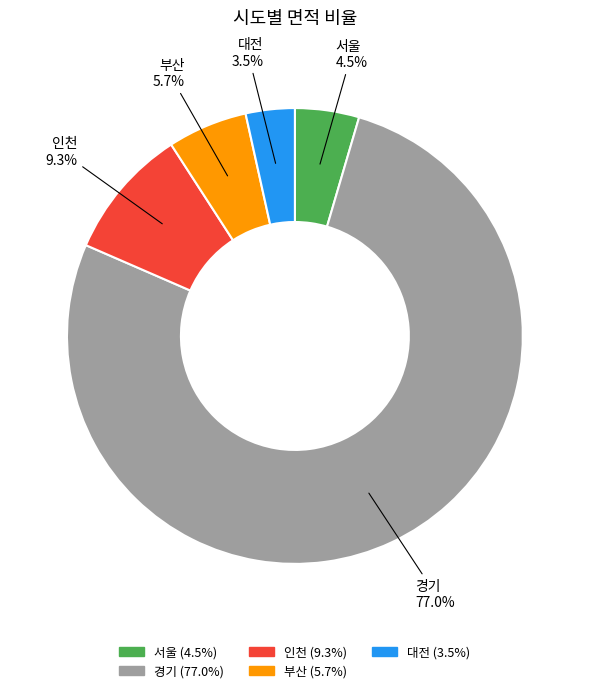

Rank the categories by value from lowest to highest.

대전, 서울, 부산, 인천, 경기